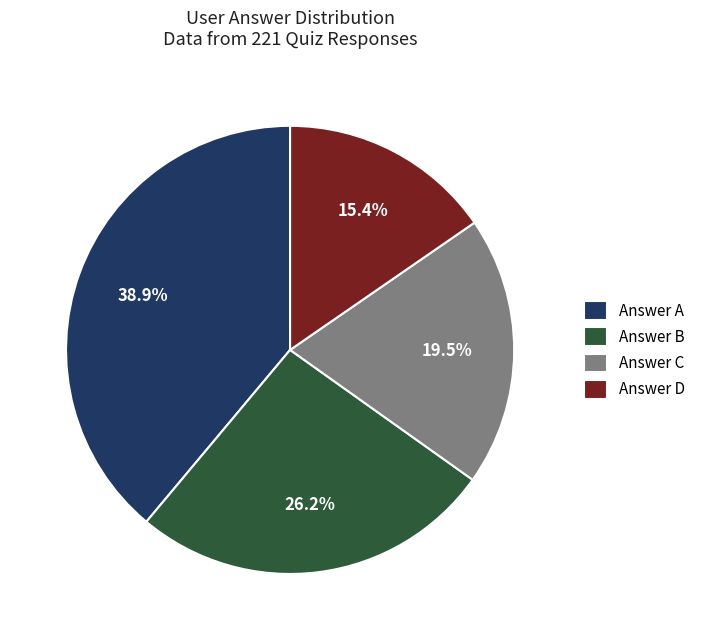

Is there any slice that represents more than half of the pie?

No